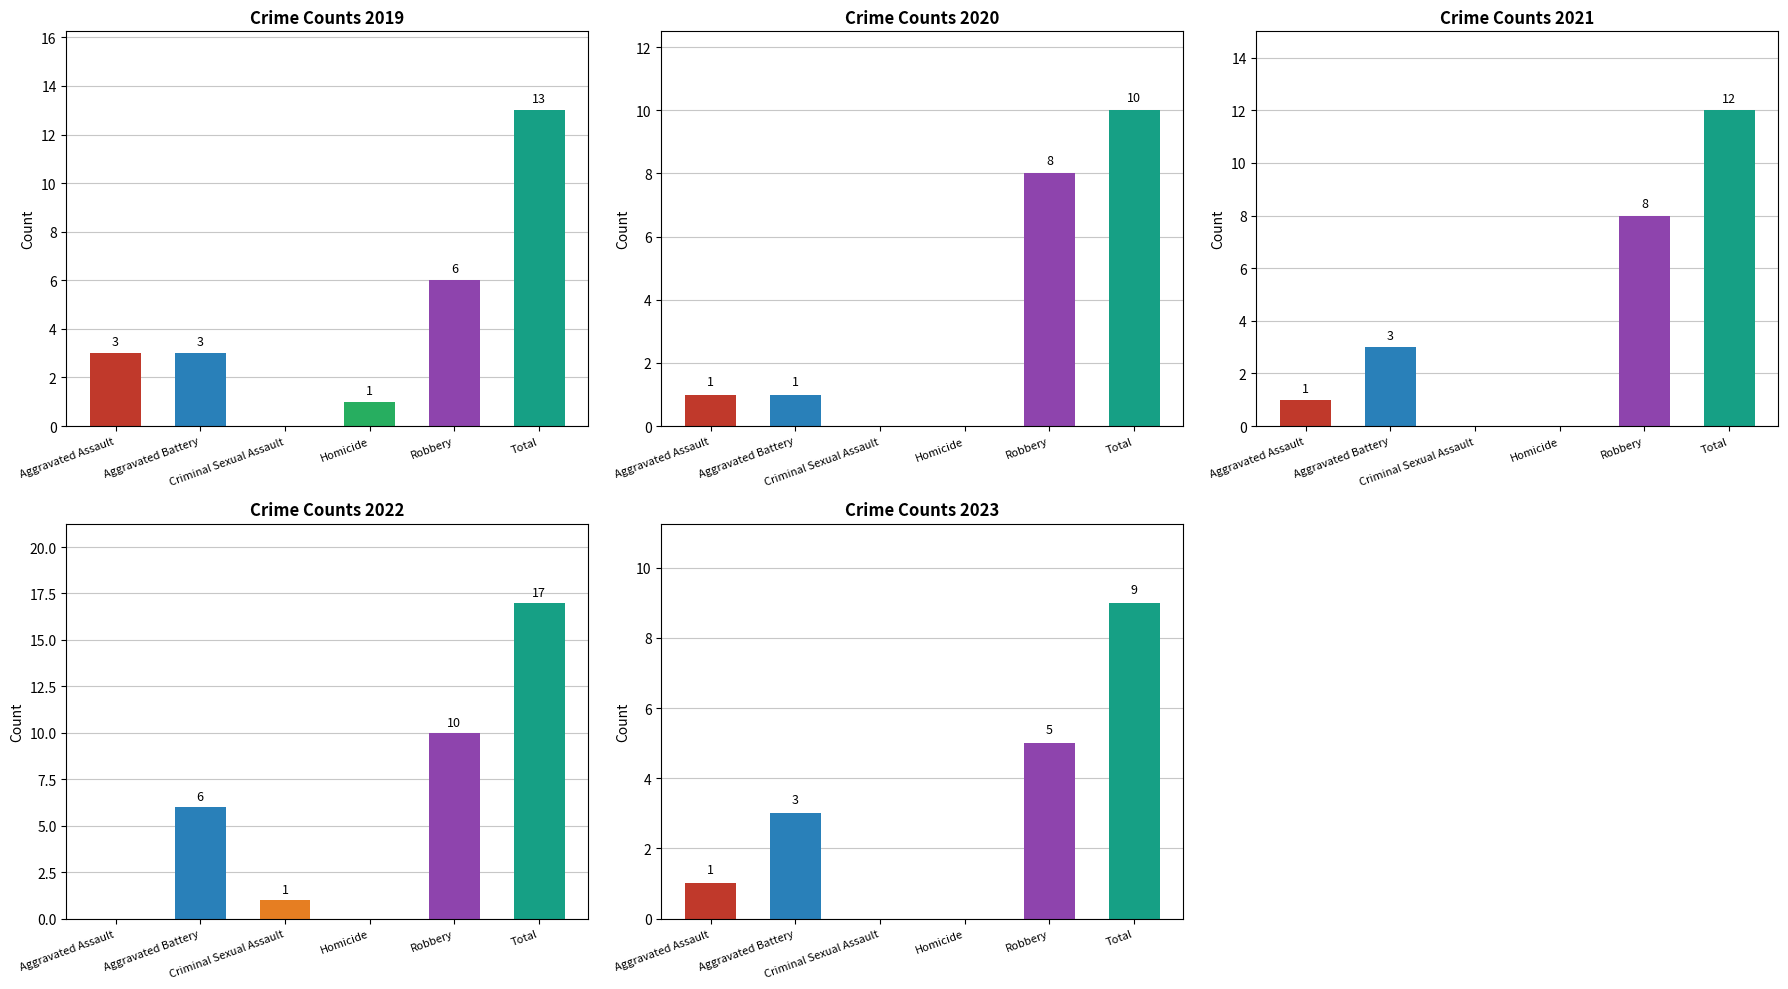

Which series has the largest total across all categories?

2024